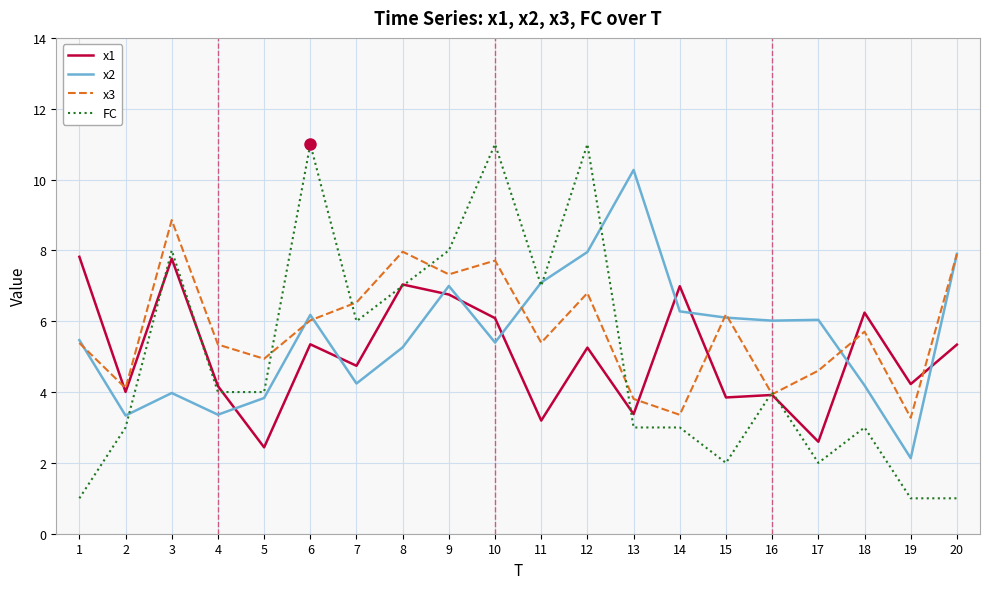

List the series in order of their peak value, highest first.

FC, x2, x3, x1